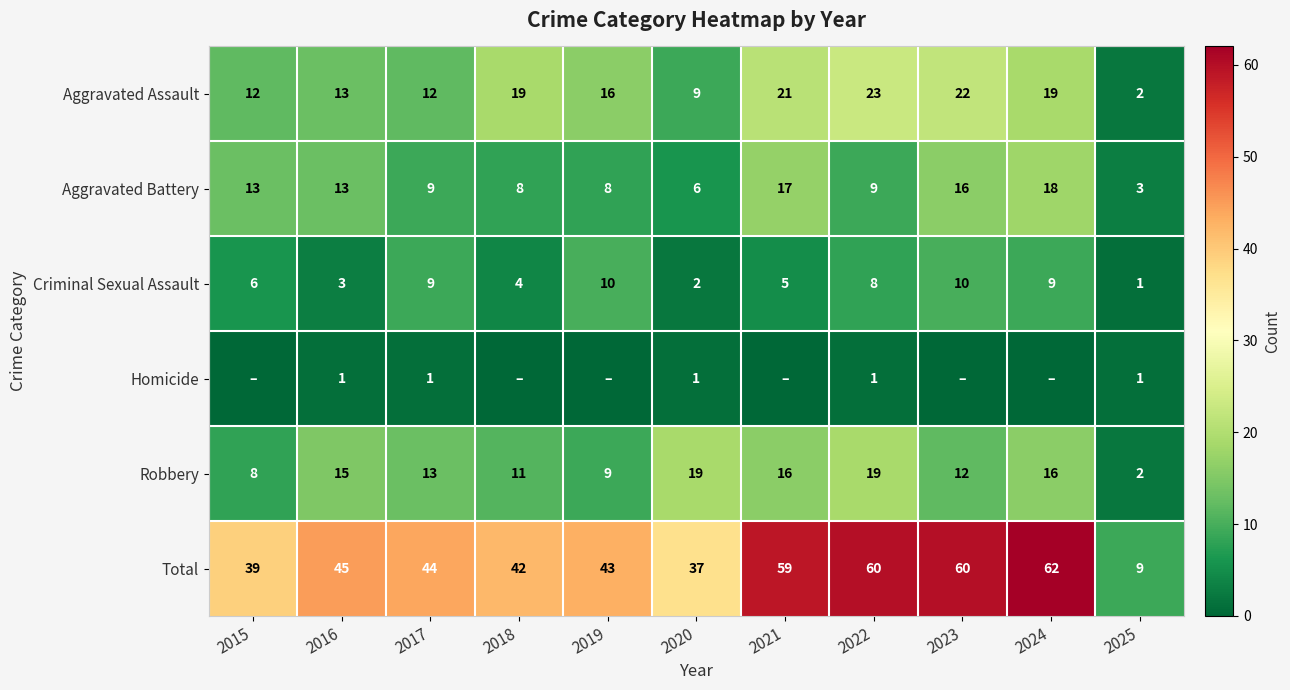

What is the sum of all Robbery values?

140